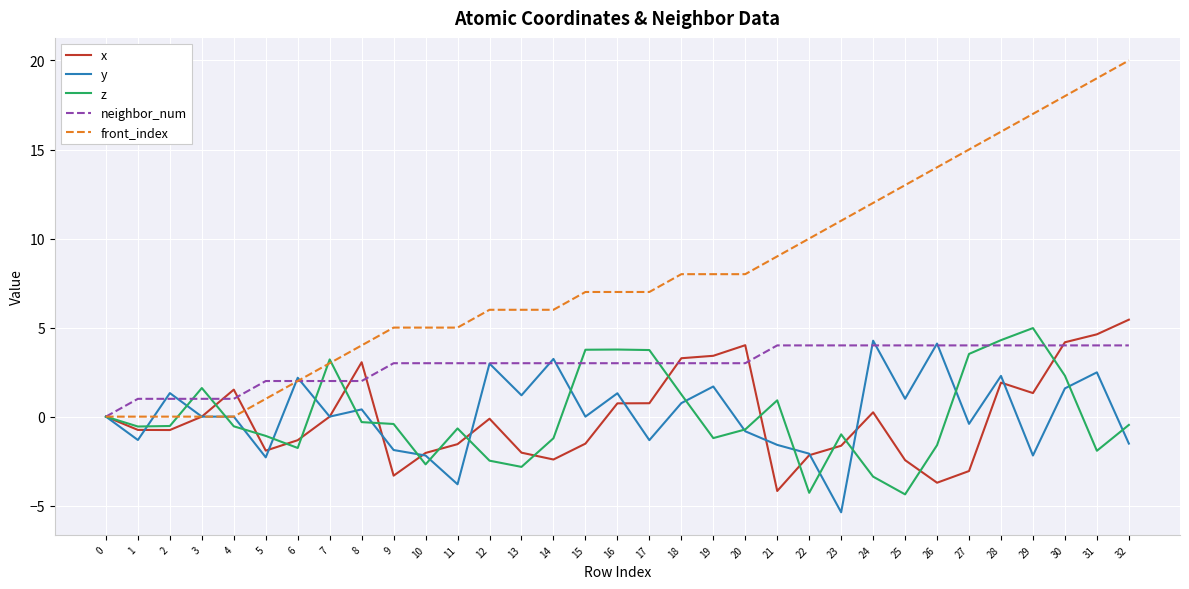

At which category is the sum across all series the highest?

30